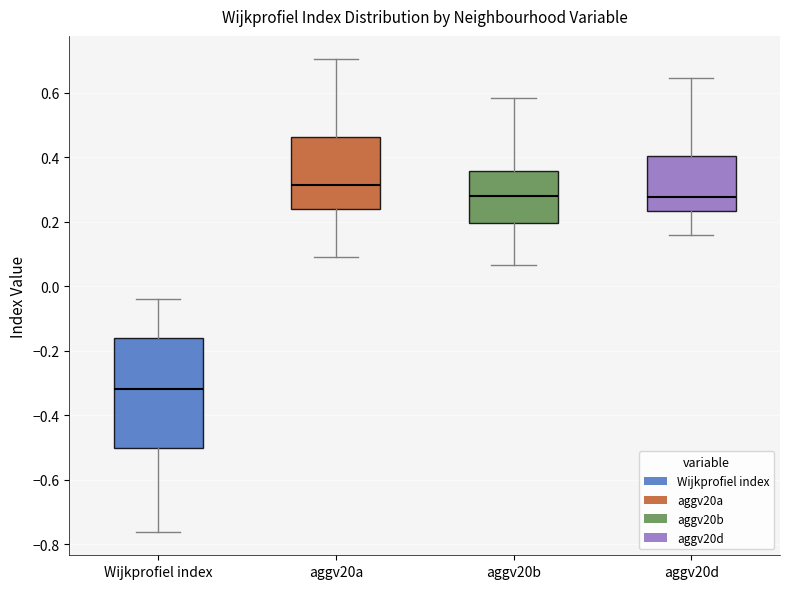

Reading left to right, transcribe this box plot: for each box, give where its median line is, the range the box spans, and where its two whiskers end, as read against the y-axis. The values are not printed on the chart, so give them approximately, as read against the axis.

Wijkprofiel index: median -0.32, box -0.50 to -0.16, whiskers -0.76 to -0.04
aggv20a: median 0.32, box 0.24 to 0.46, whiskers 0.08 to 0.70
aggv20b: median 0.28, box 0.20 to 0.36, whiskers 0.06 to 0.58
aggv20d: median 0.28, box 0.24 to 0.40, whiskers 0.16 to 0.64